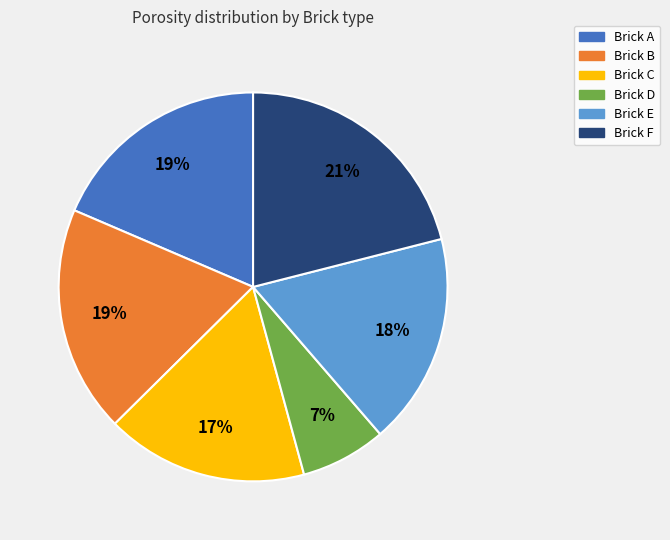

To the nearest percent, what is the average slice percentage?

17%